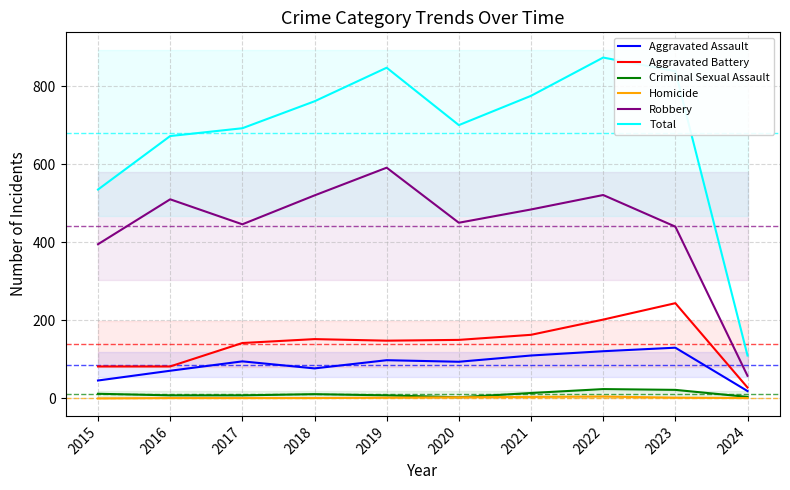

What is the maximum value for Aggravated Battery?

244